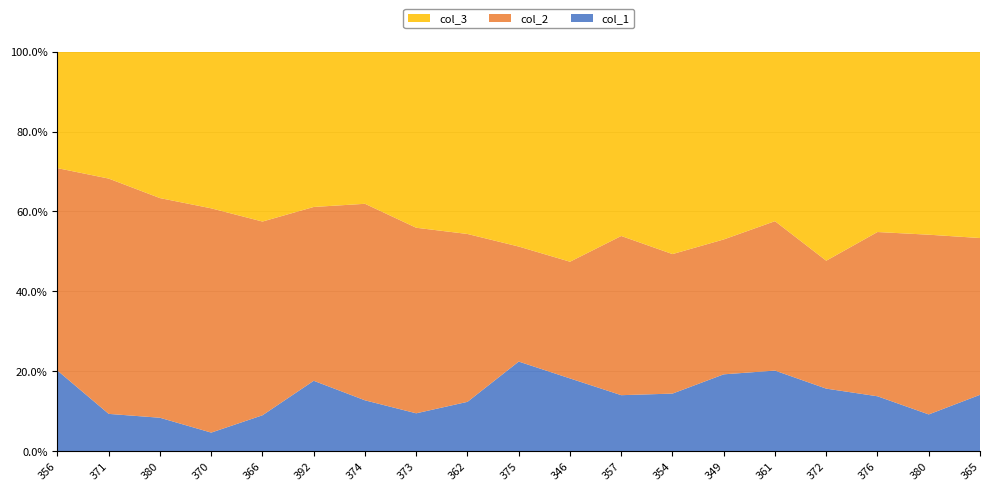

Reading left to right, list all the values displayed in this chart.

col_2: 73	76	66	73	65	47	62	59	58	36	45	57	51	51	52	41	51	54	53
col_3: 42	41	44	51	57	42	48	56	63	61	81	66	74	71	59	67	56	55	63
col_1: 29	12	10	6	12	19	16	12	17	28	28	20	21	29	28	20	17	11	19